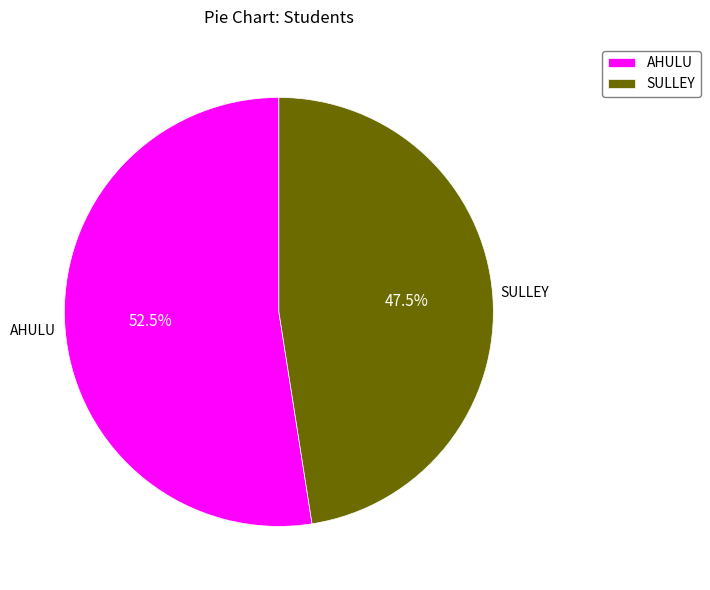

How many segments does this pie chart have?

2